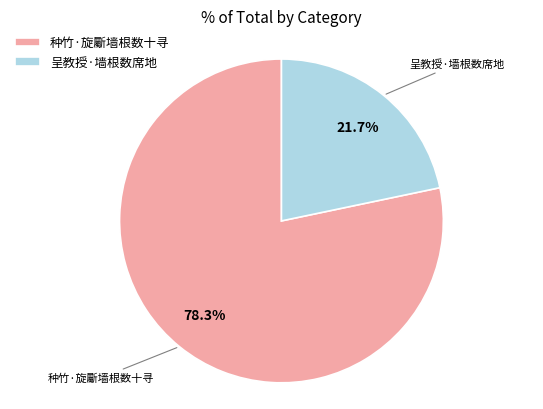

How many segments does this pie chart have?

2